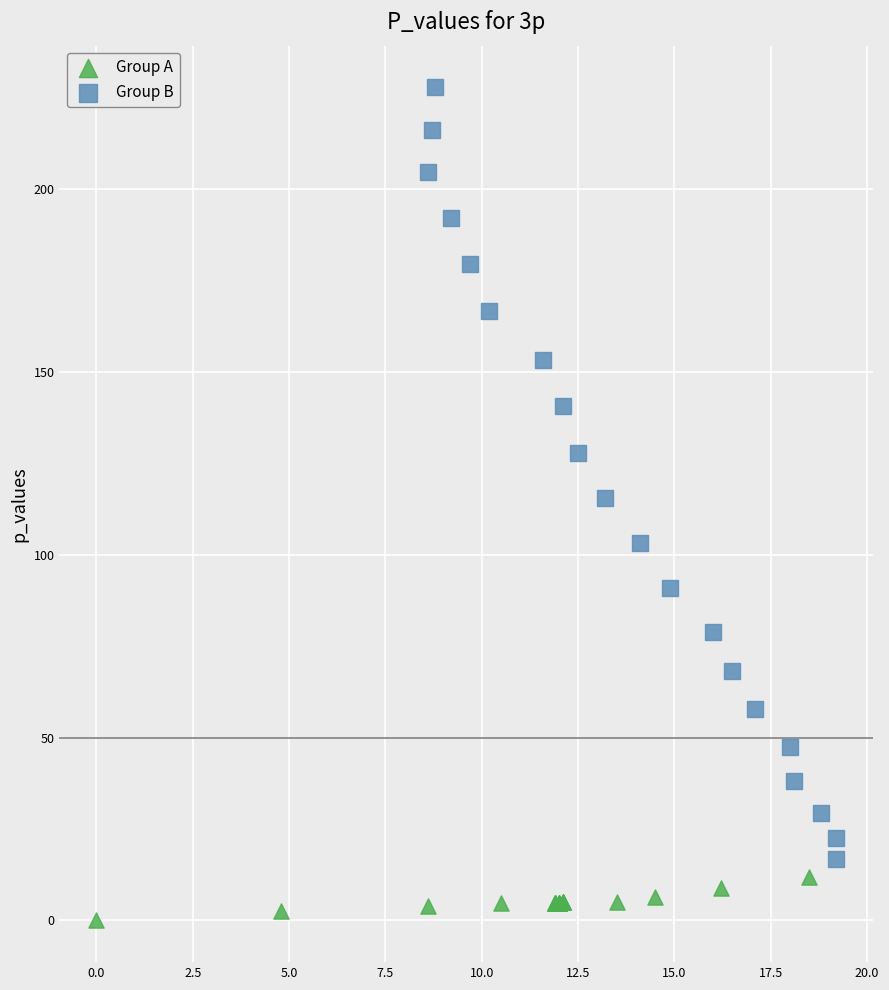

Which series reaches the maximum Y coordinate?

Group B